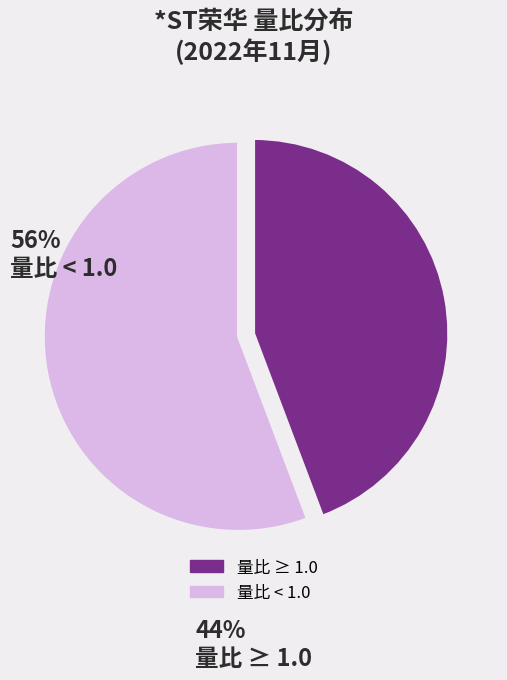

Is there any slice that represents more than half of the pie?

Yes